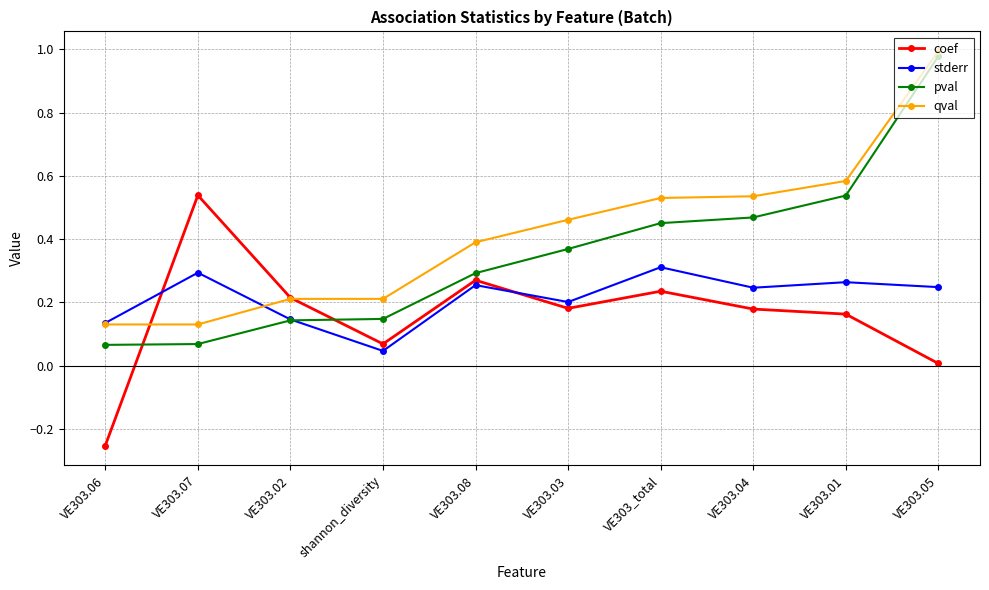

Between which two adjacent categories do stderr and coef first intersect?

VE303.06 and VE303.07